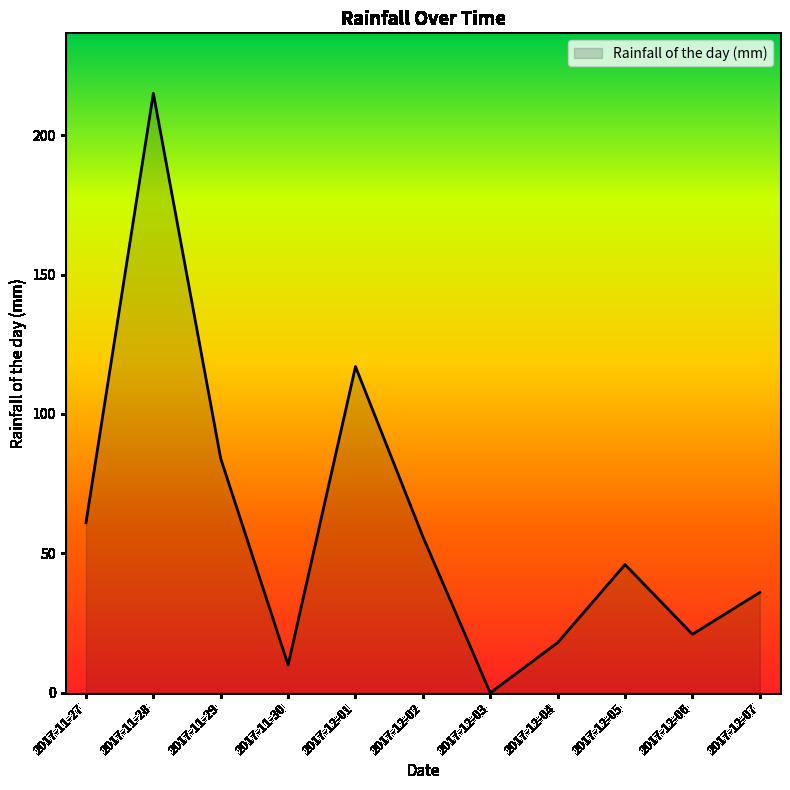

Where is the data nearest to the value 107?

2017-12-01